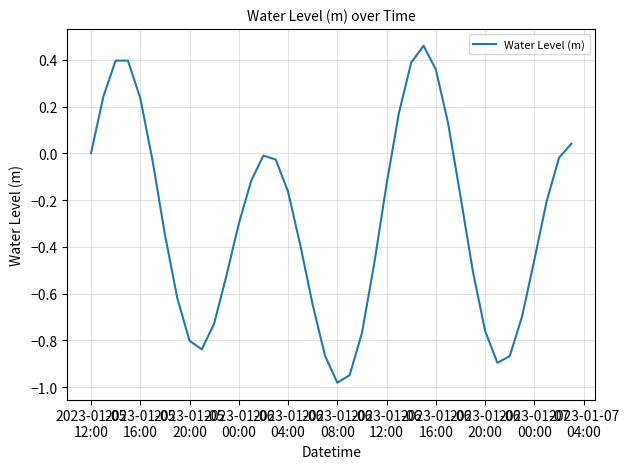

Reading right to left, what are all the values shown in this chart?

0.0	-0.0	-0.2	-0.5	-0.7	-0.9	-0.9	-0.8	-0.5	-0.2	0.1	0.4	0.5	0.4	0.2	-0.1	-0.5	-0.8	-0.9	-1.0	-0.9	-0.6	-0.4	-0.2	-0.0	-0.0	-0.1	-0.3	-0.5	-0.7	-0.8	-0.8	-0.6	-0.3	-0.0	0.2	0.4	0.4	0.2	-0.0